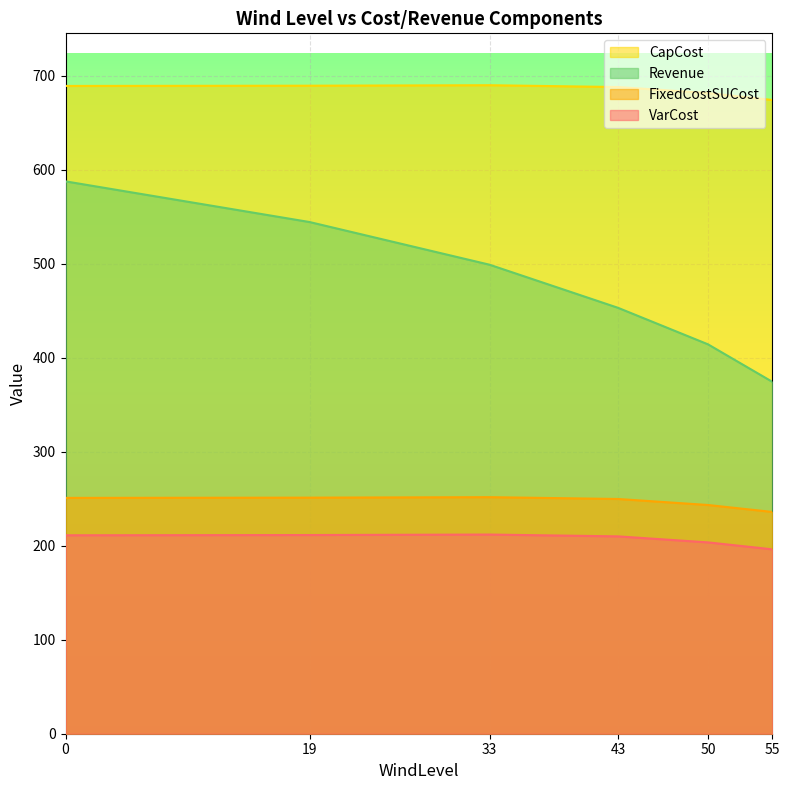

Is the value of FixedCostSUCost at 19 greater than the value of VarCost at 33?

Yes